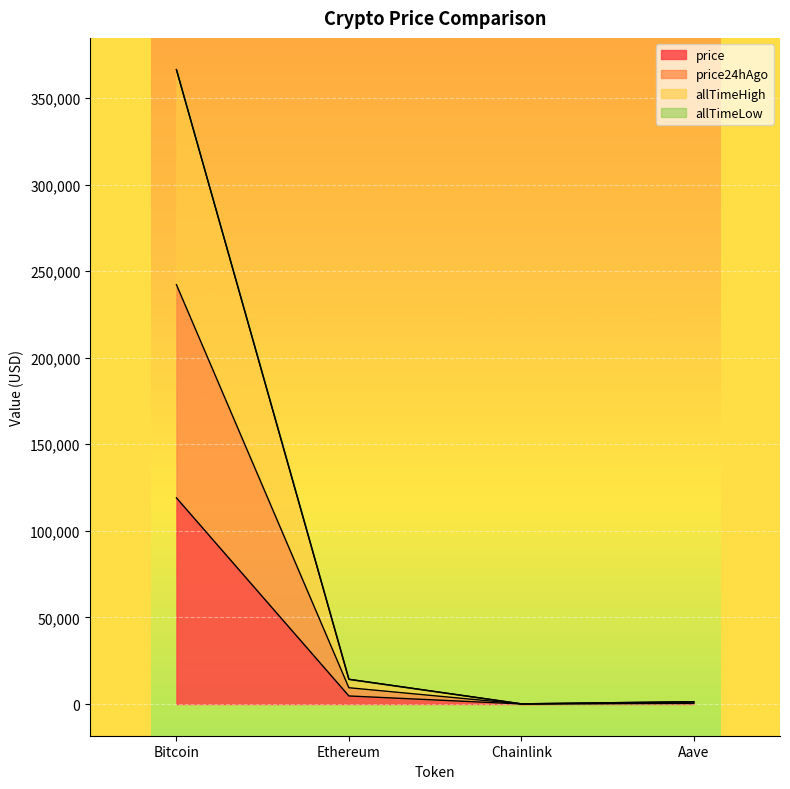

What is the label of the 2nd point from the left?

Ethereum